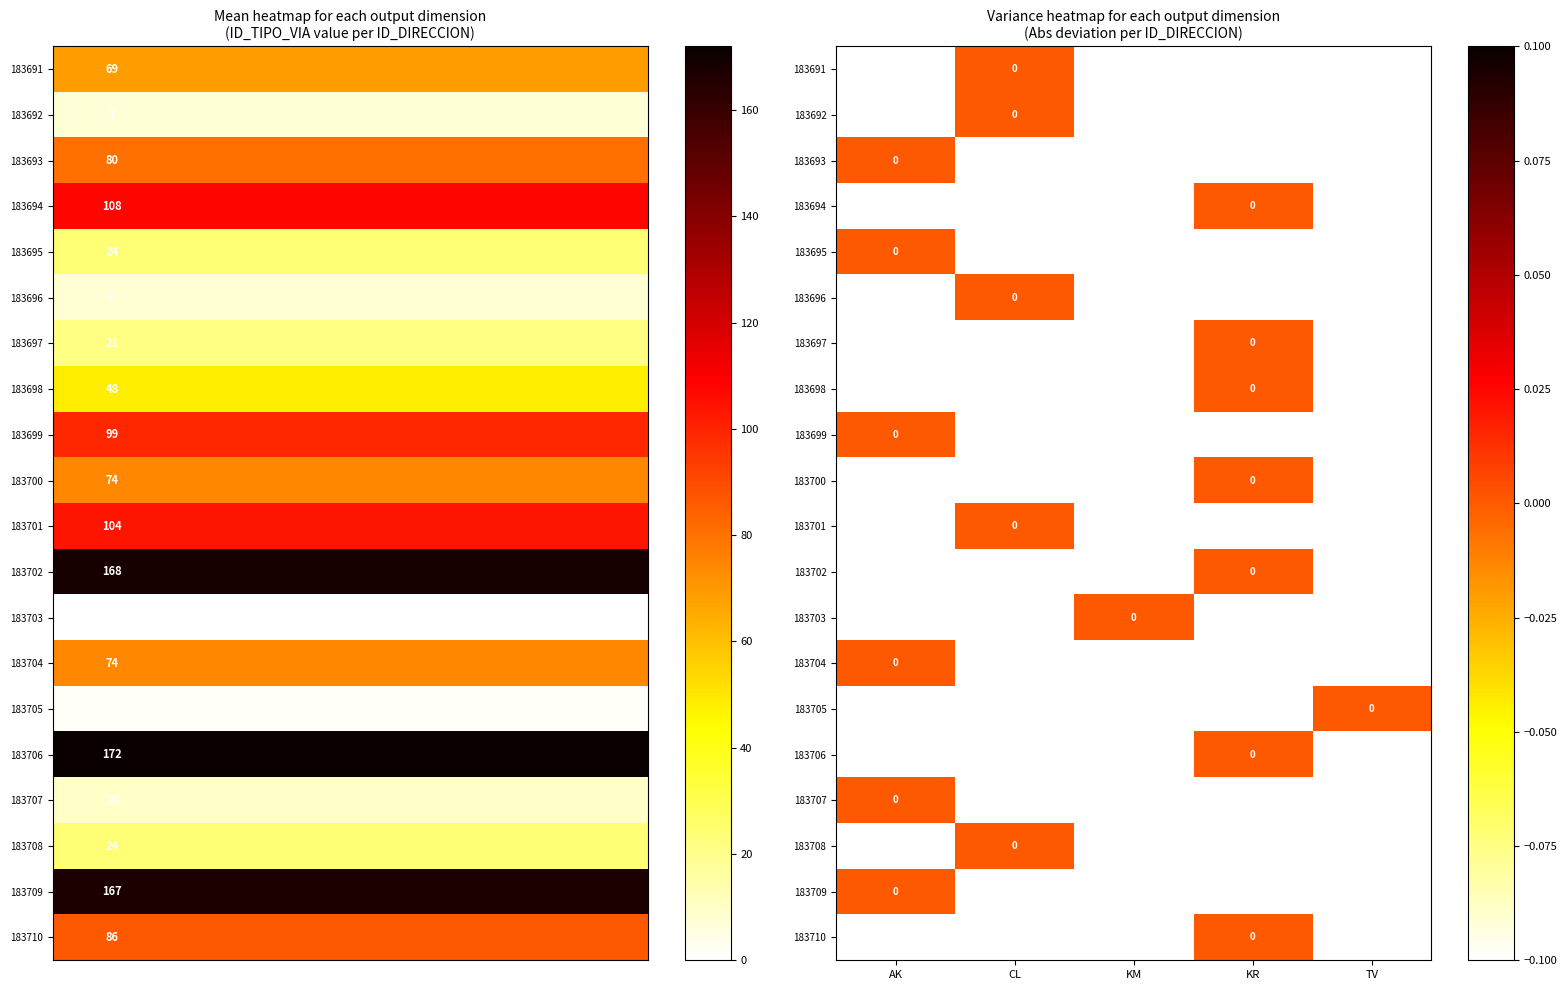

At which label is 183704 closest to 0?

AK